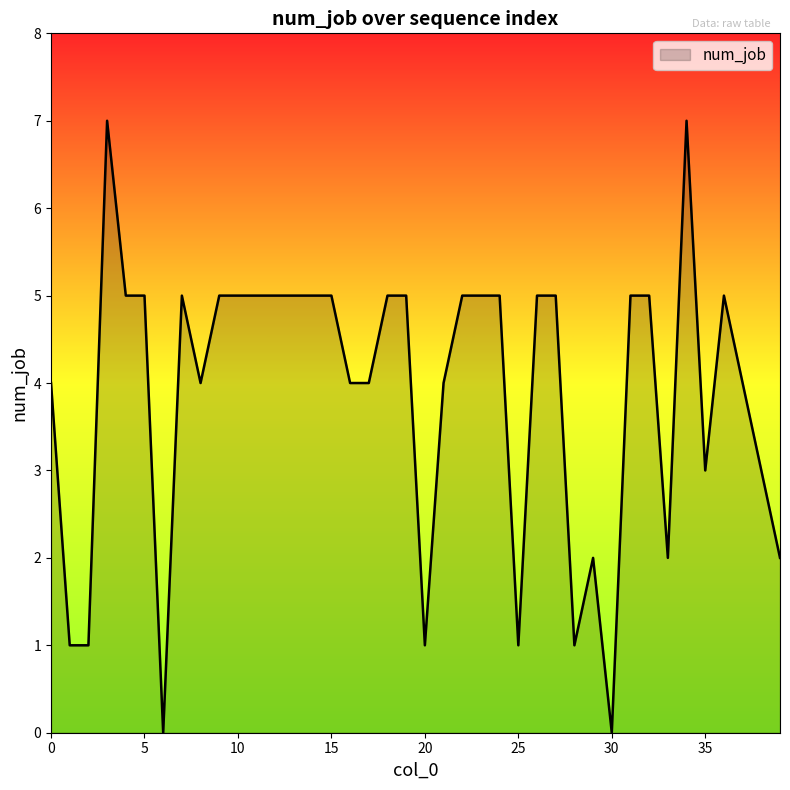

What is the greatest value displayed?

7